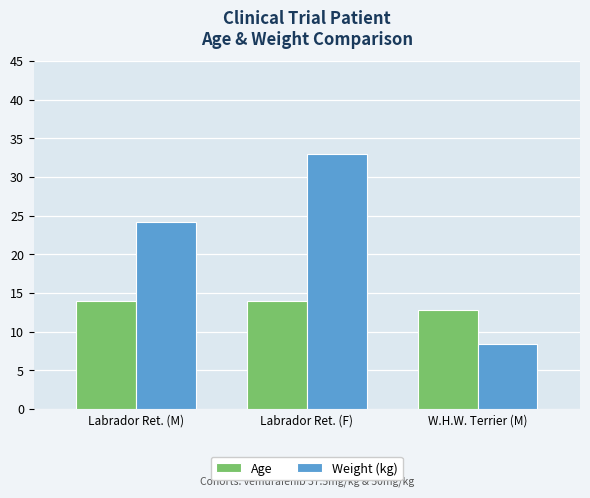

Does the chart contain any negative values?

No